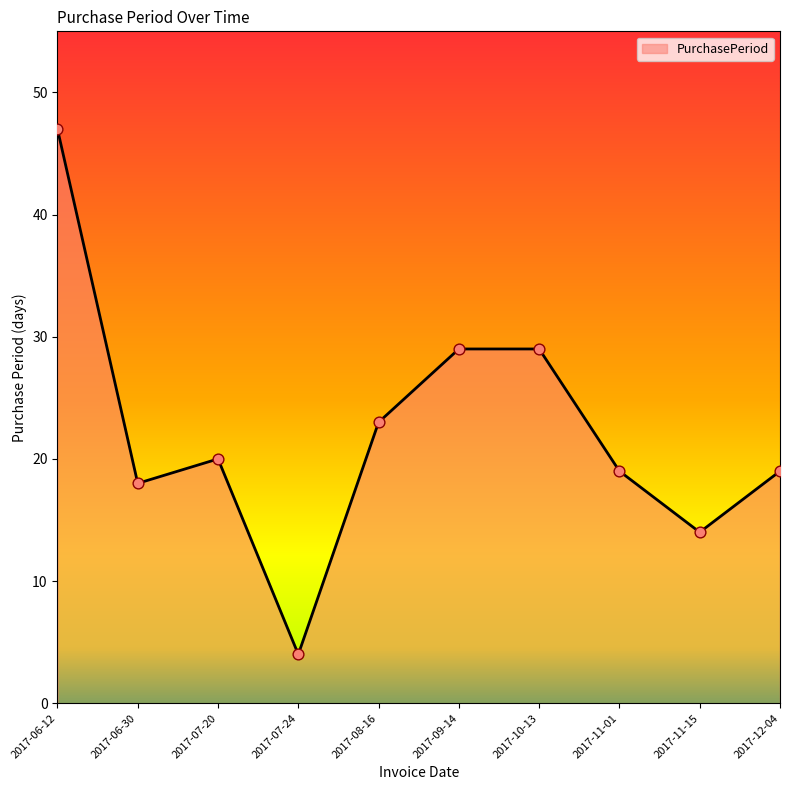

What is the ratio of the value at 2017-07-20 to the value at 2017-10-13?

0.7